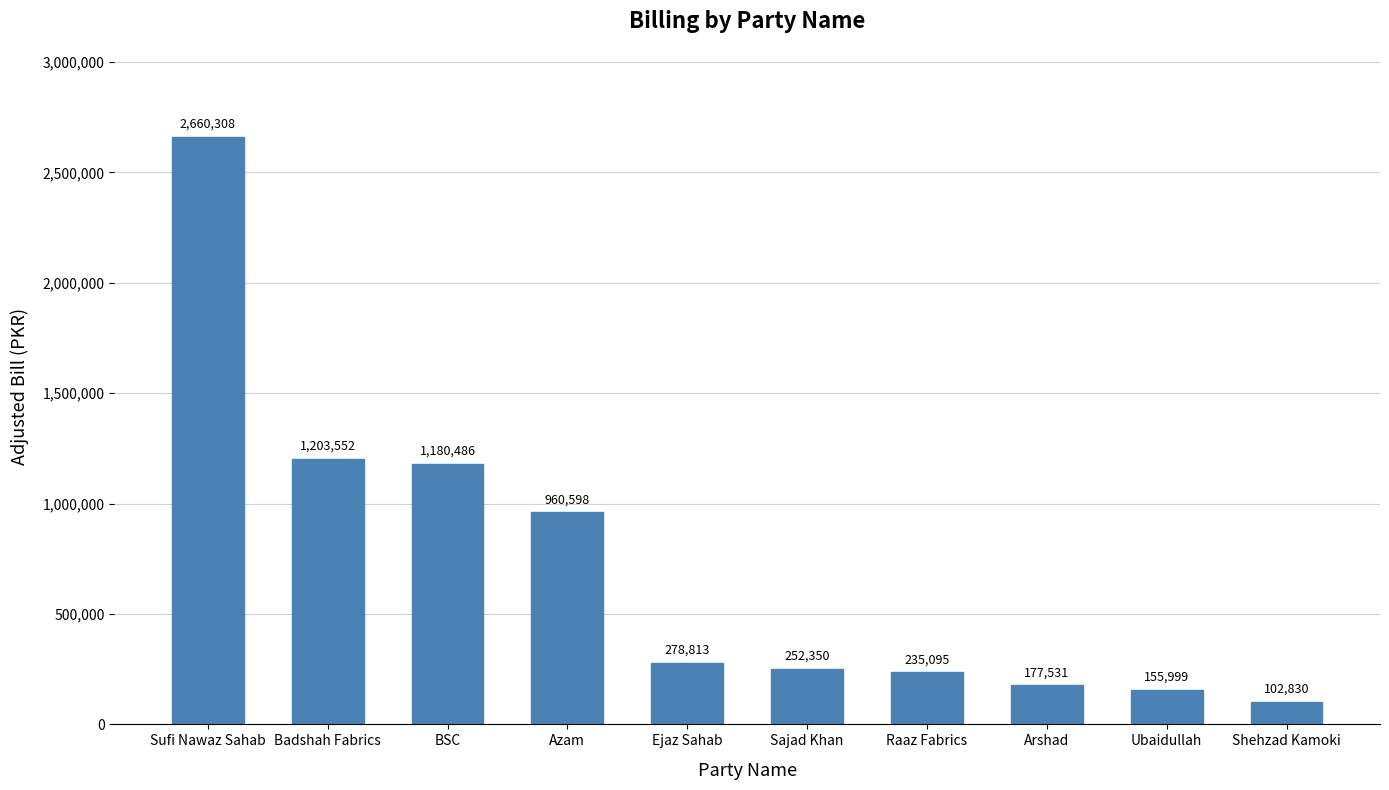

List the labels in order of value, smallest first.

Shehzad Kamoki, Ubaidullah, Arshad, Raaz Fabrics, Sajad Khan, Ejaz Sahab, Azam, BSC, Badshah Fabrics, Sufi Nawaz Sahab